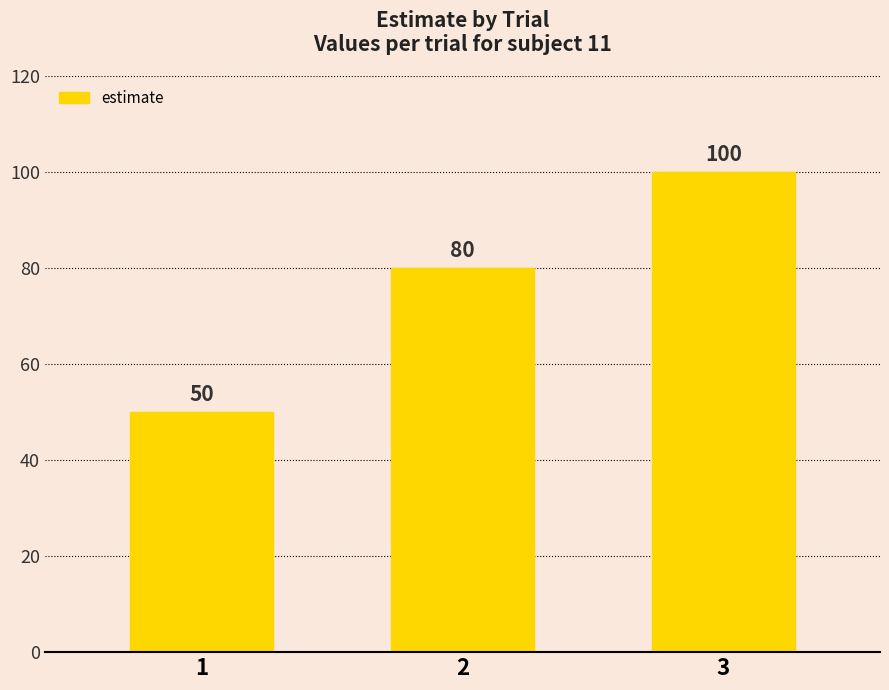

Where is the data nearest to the value 75?

2